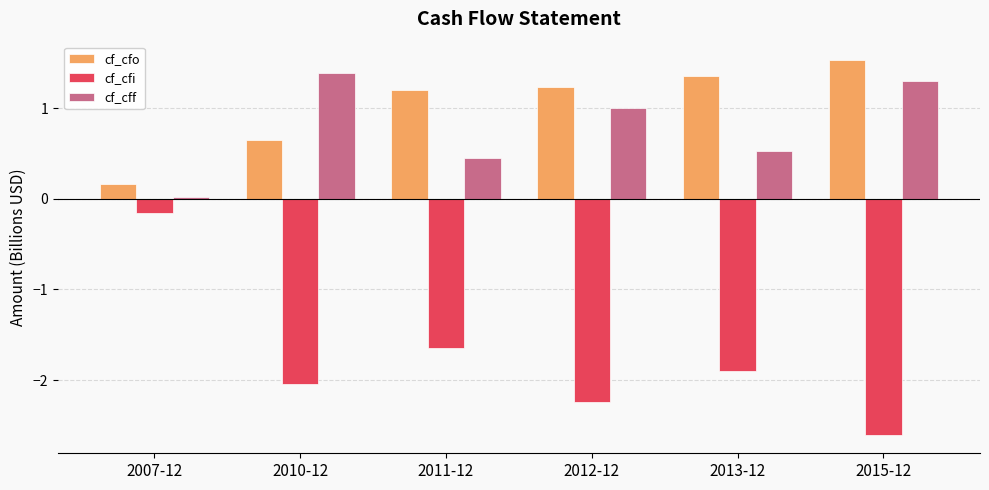

Which series has the largest total across all categories?

cf_cfo